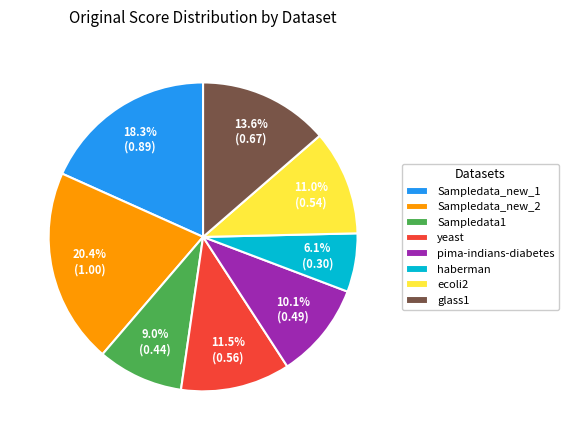

Does Sampledata1 represent more than half of the total?

No